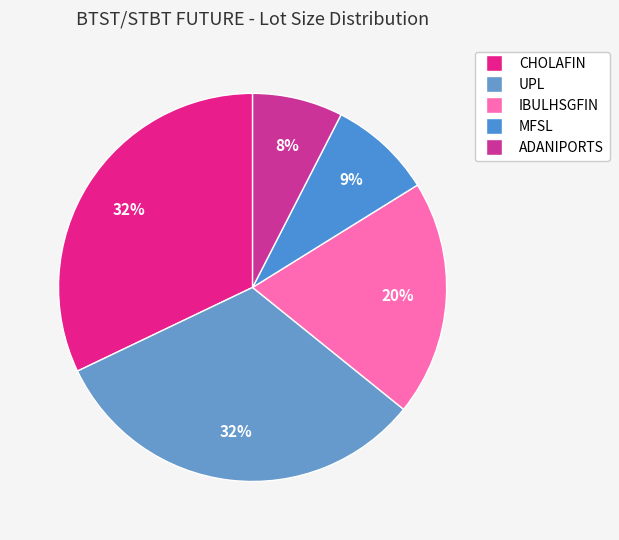

Count the number of slices in the pie.

5